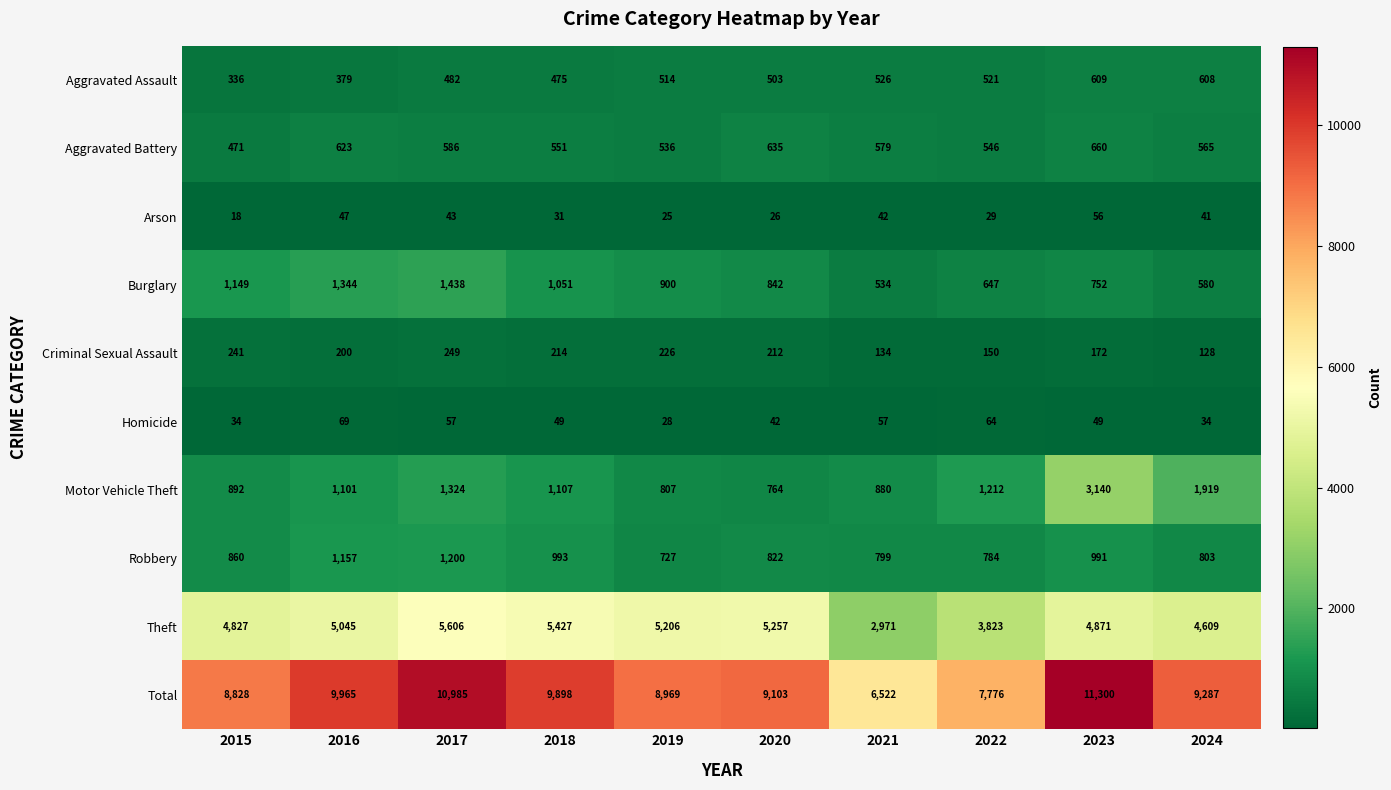

Read the Robbery value at 2017.

1200